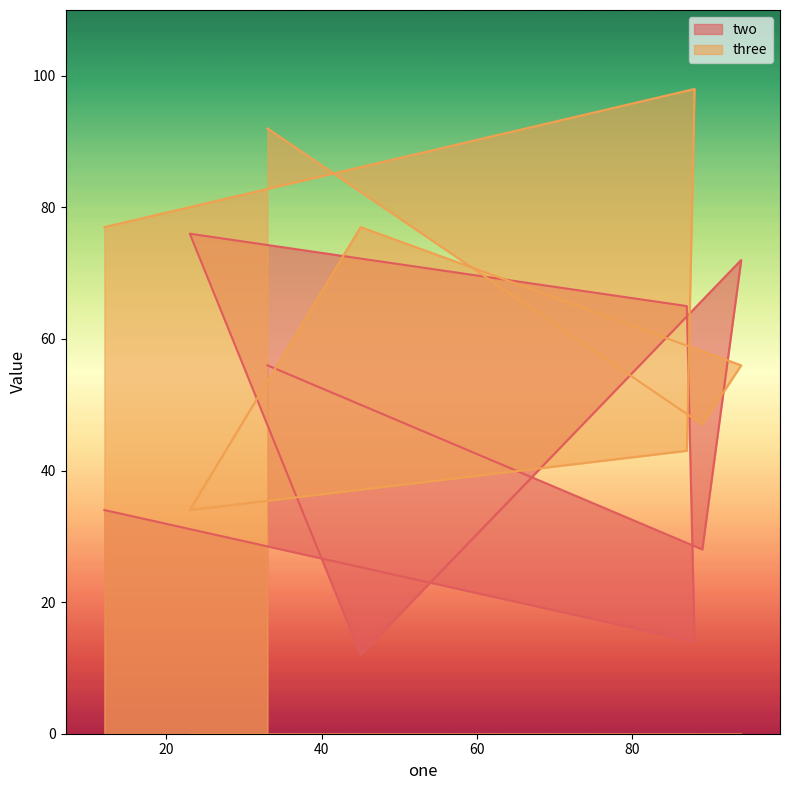

At which category does the chart reach its minimum across all series?

45